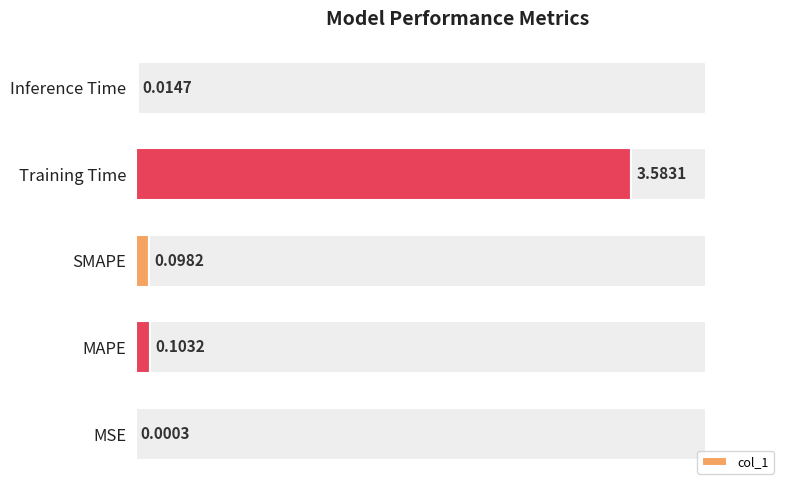

At which label does col_1 reach its peak?

Training Time